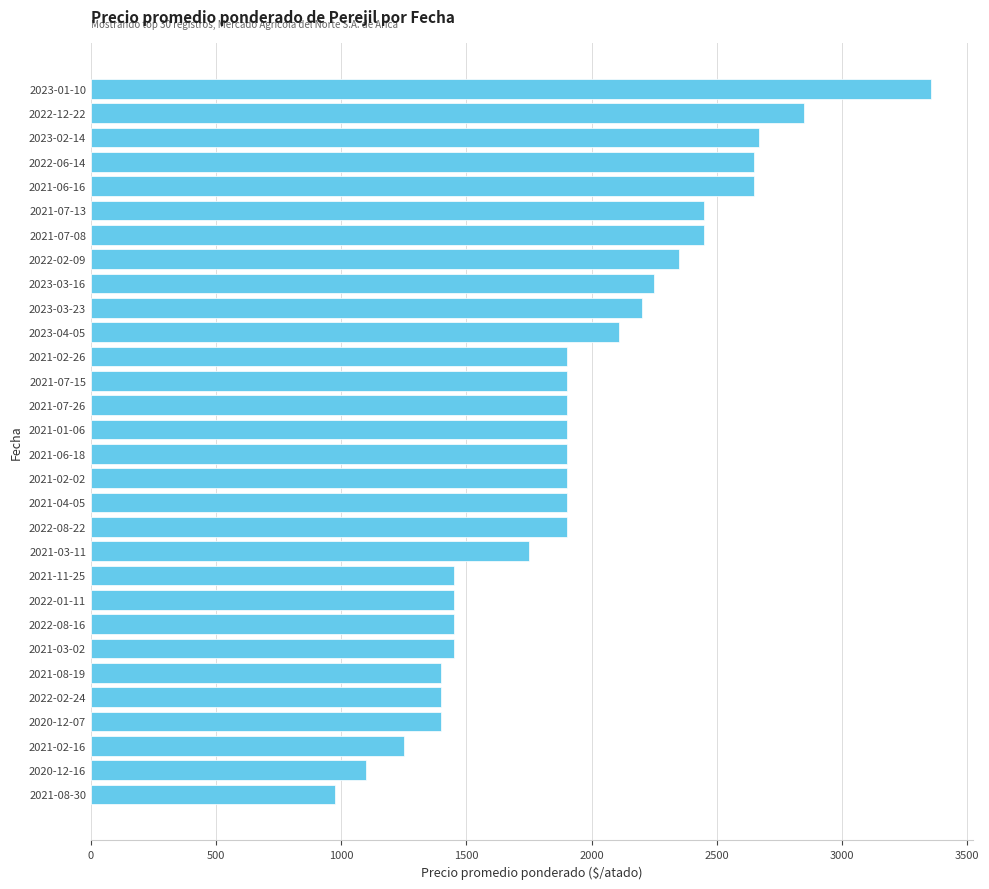

Between 2021-02-16 and 2021-08-30, which is larger?

2021-02-16